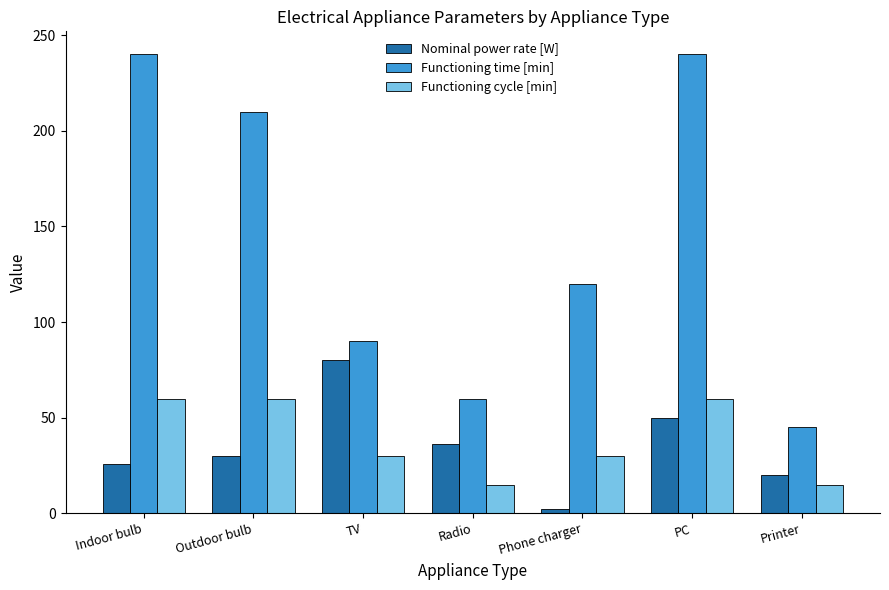

What is the difference between the second highest and minimum values in the Functioning cycle [min] series?

45